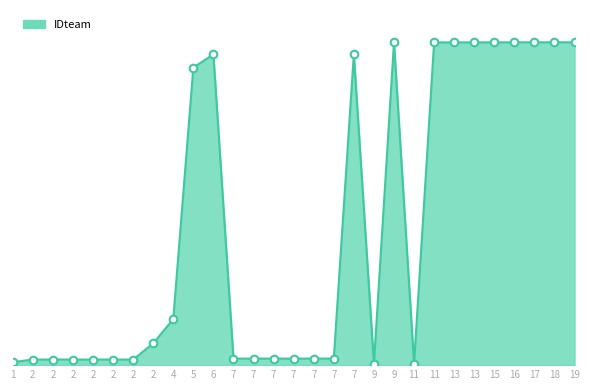

Between 4 and 7, which is larger?

4